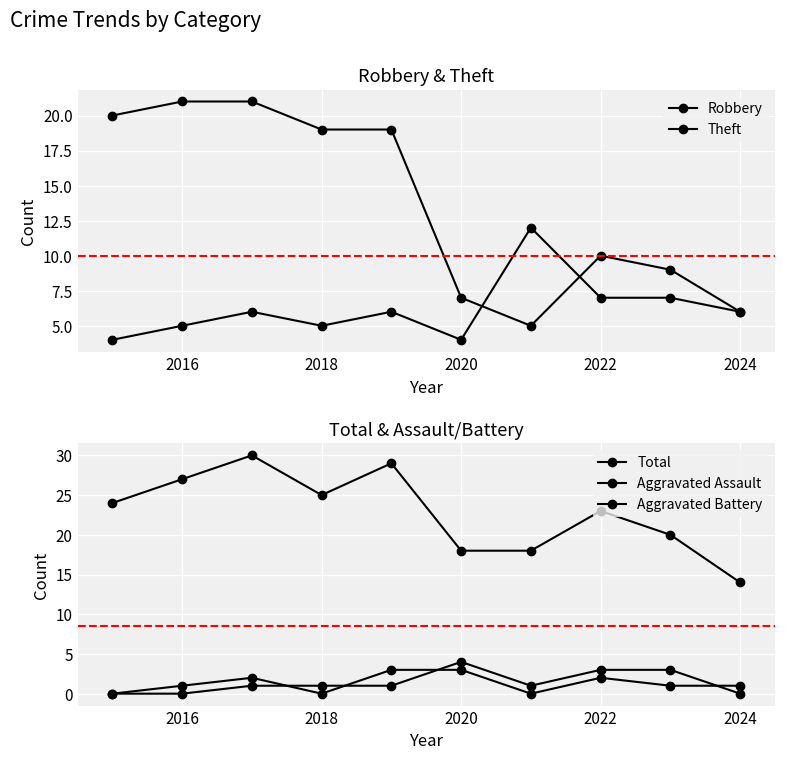

How many lines are shown in the chart?

5